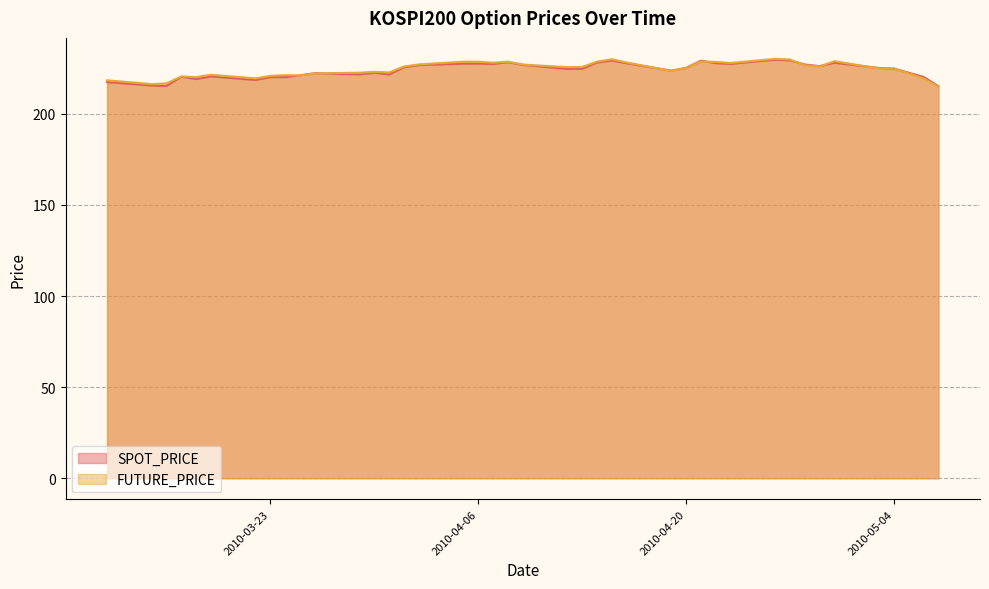

How many categories are shown in the chart?

40